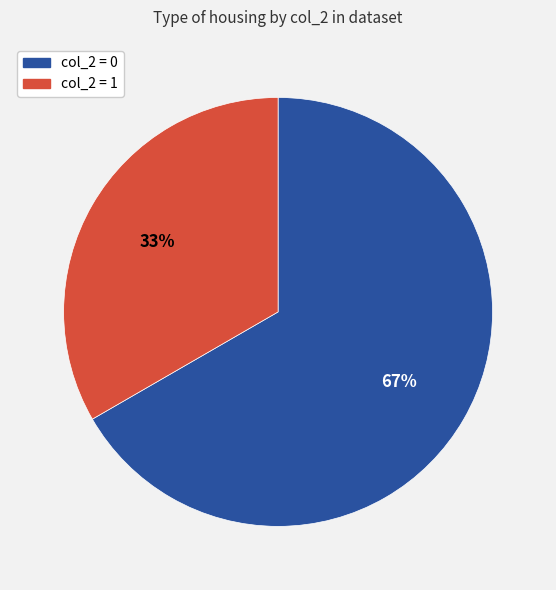

Which slice represents more than half of the pie?

col_2 = 0